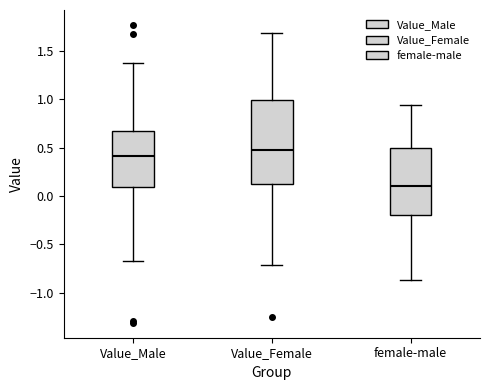

Which box has the lowest median line?

female-male